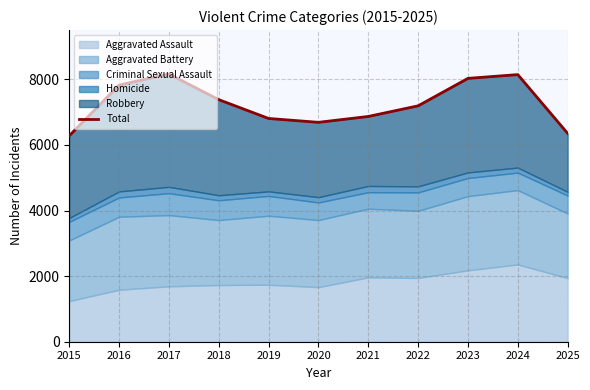

Between 2019 and 2018, which is larger?

2018